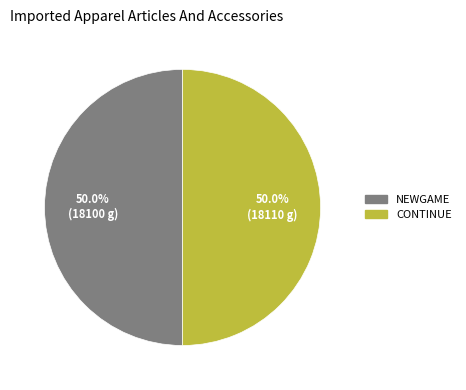

Do CONTINUE and NEWGAME together represent more than half of the pie?

Yes